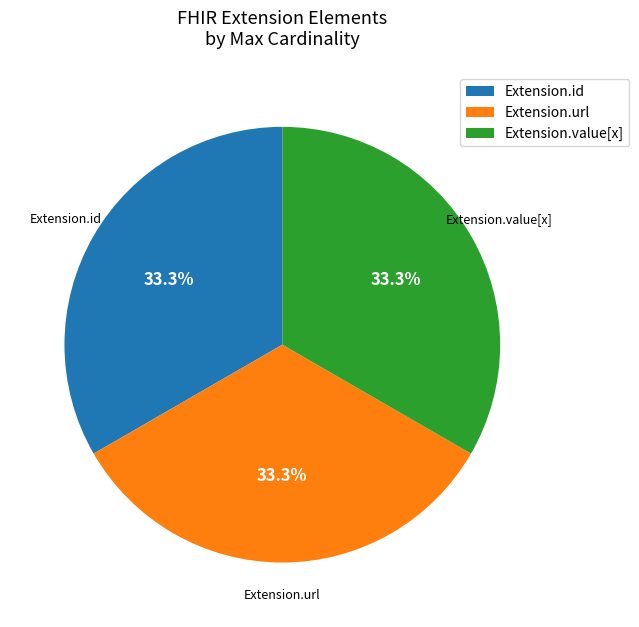

Approximately how many times larger is the value at Extension.id compared to Extension.url?

1.0